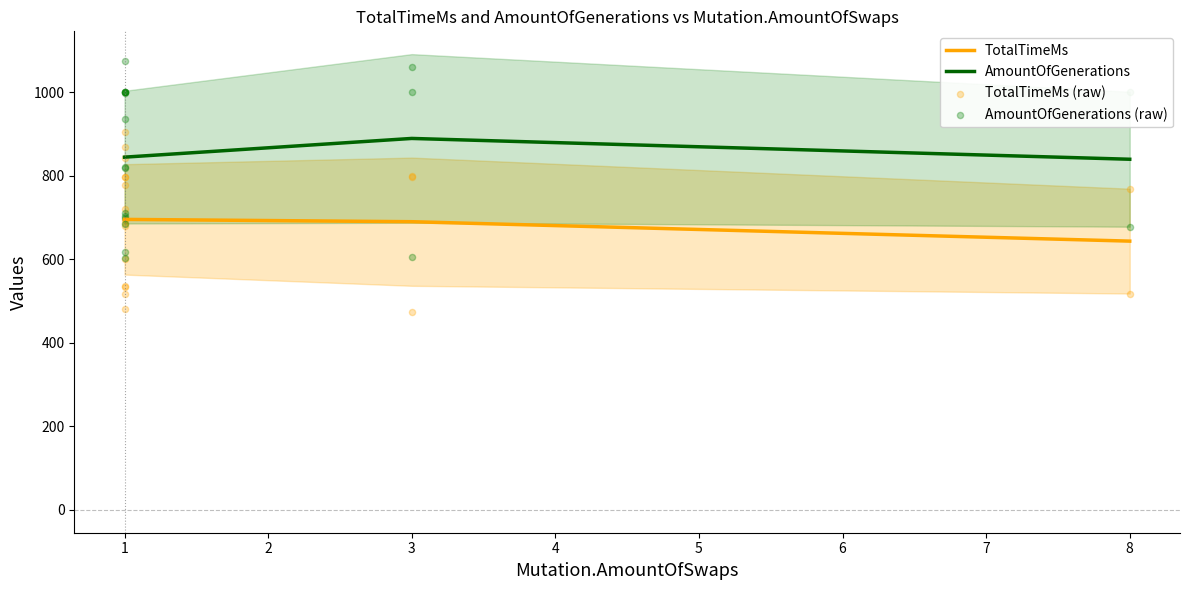

What are all the series names shown in the legend?

TotalTimeMs, AmountOfGenerations